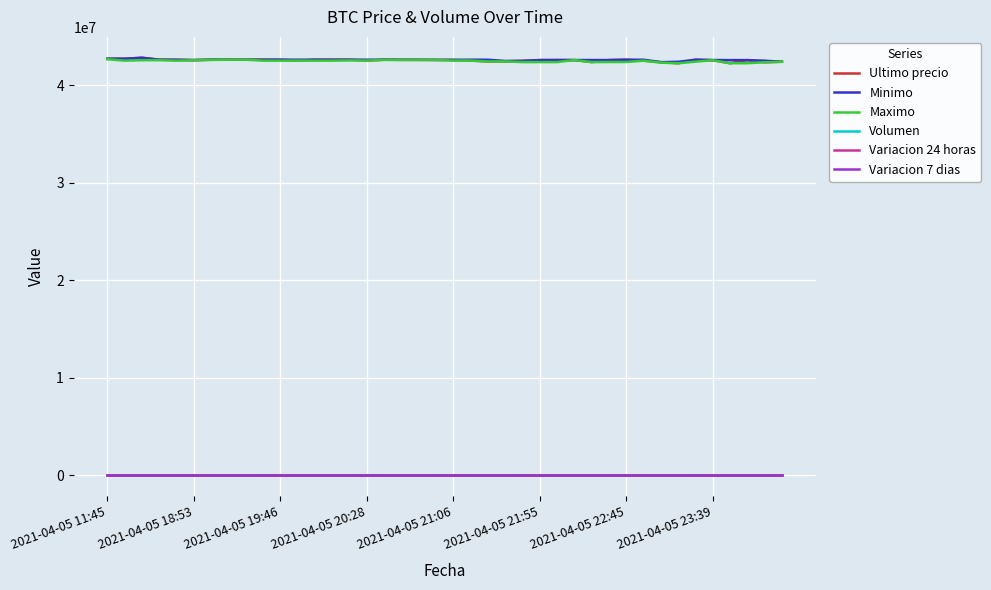

Which series has the largest range (max minus min)?

Ultimo precio